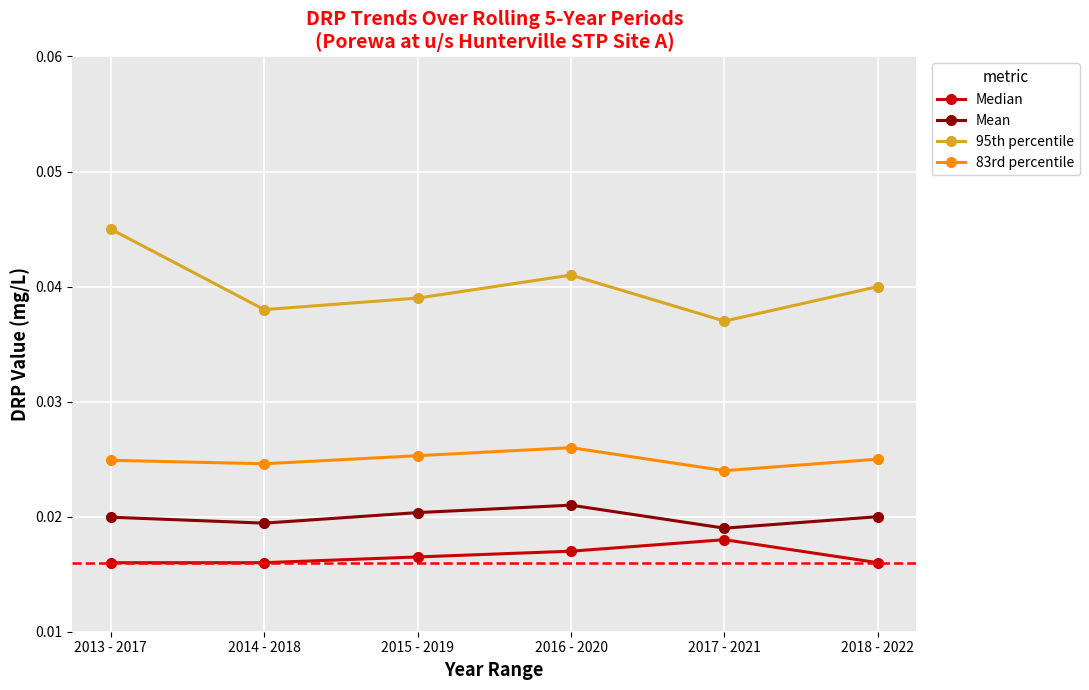

How many interior local valleys does the Mean series have?

2